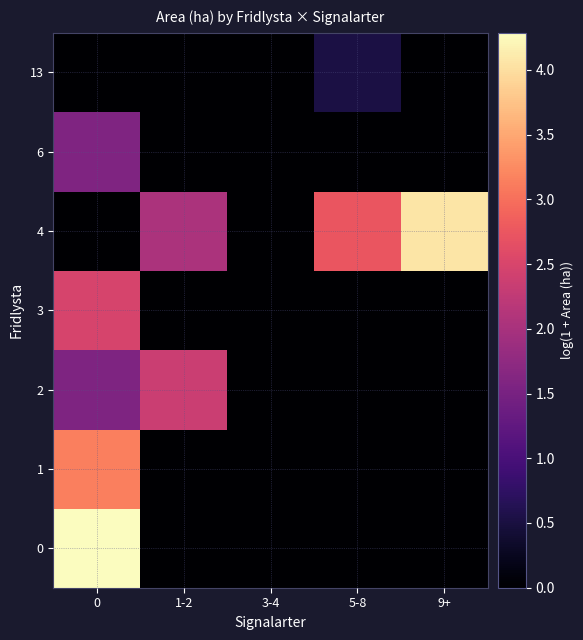

At 9+, list the series in order from largest to smallest.

4, 0, 1, 2, 3, 6, 13